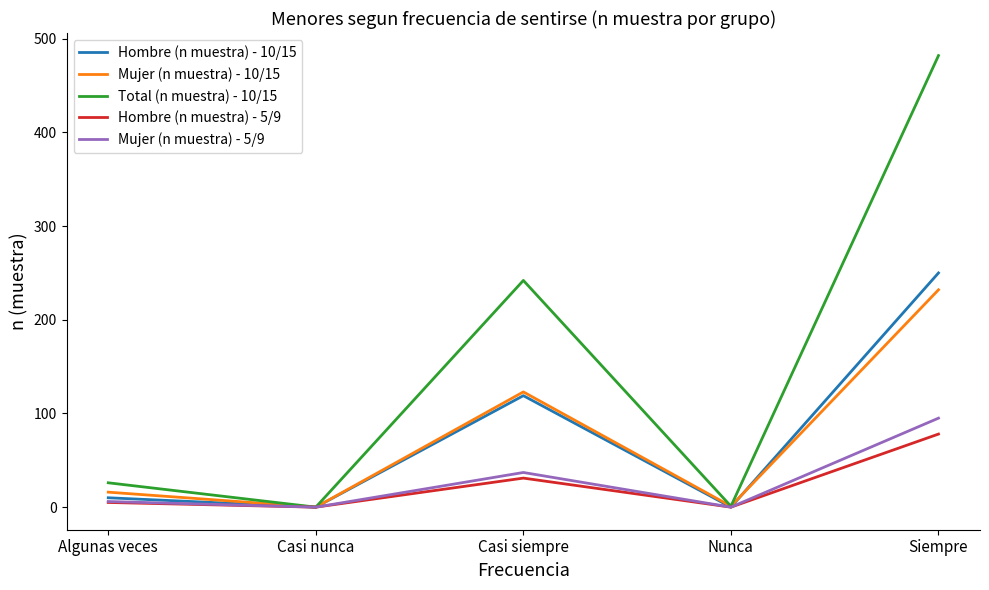

List the series in order of their peak value, highest first.

Total (n muestra) - 10/15, Hombre (n muestra) - 10/15, Mujer (n muestra) - 10/15, Mujer (n muestra) - 5/9, Hombre (n muestra) - 5/9